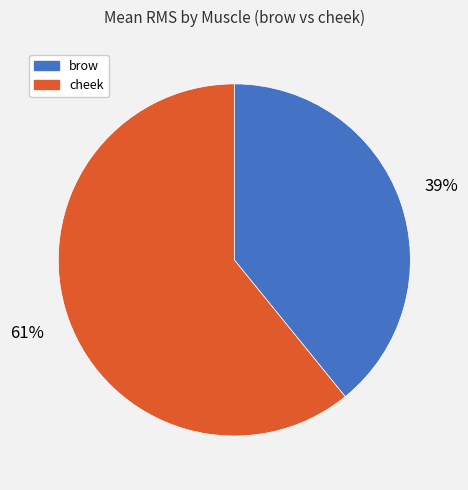

Count the number of slices in the pie.

2